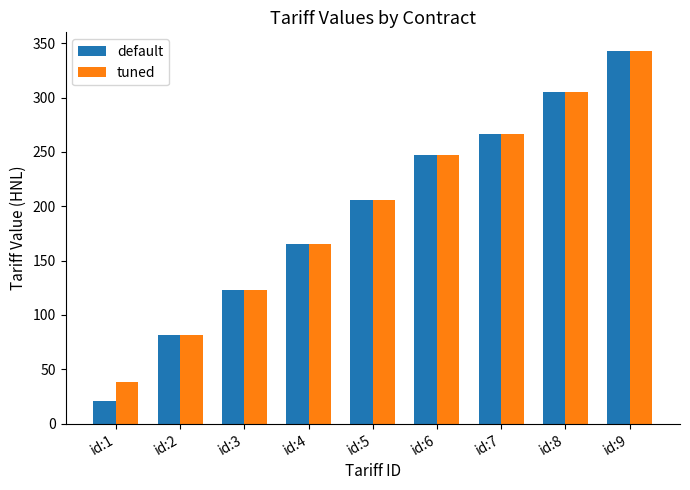

What is the minimum value for tuned?

38